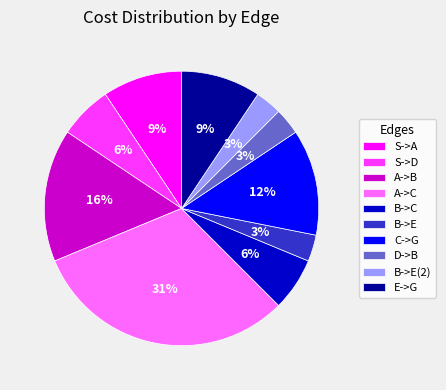

Approximately how many times larger is the value at E->G compared to S->D?

1.5